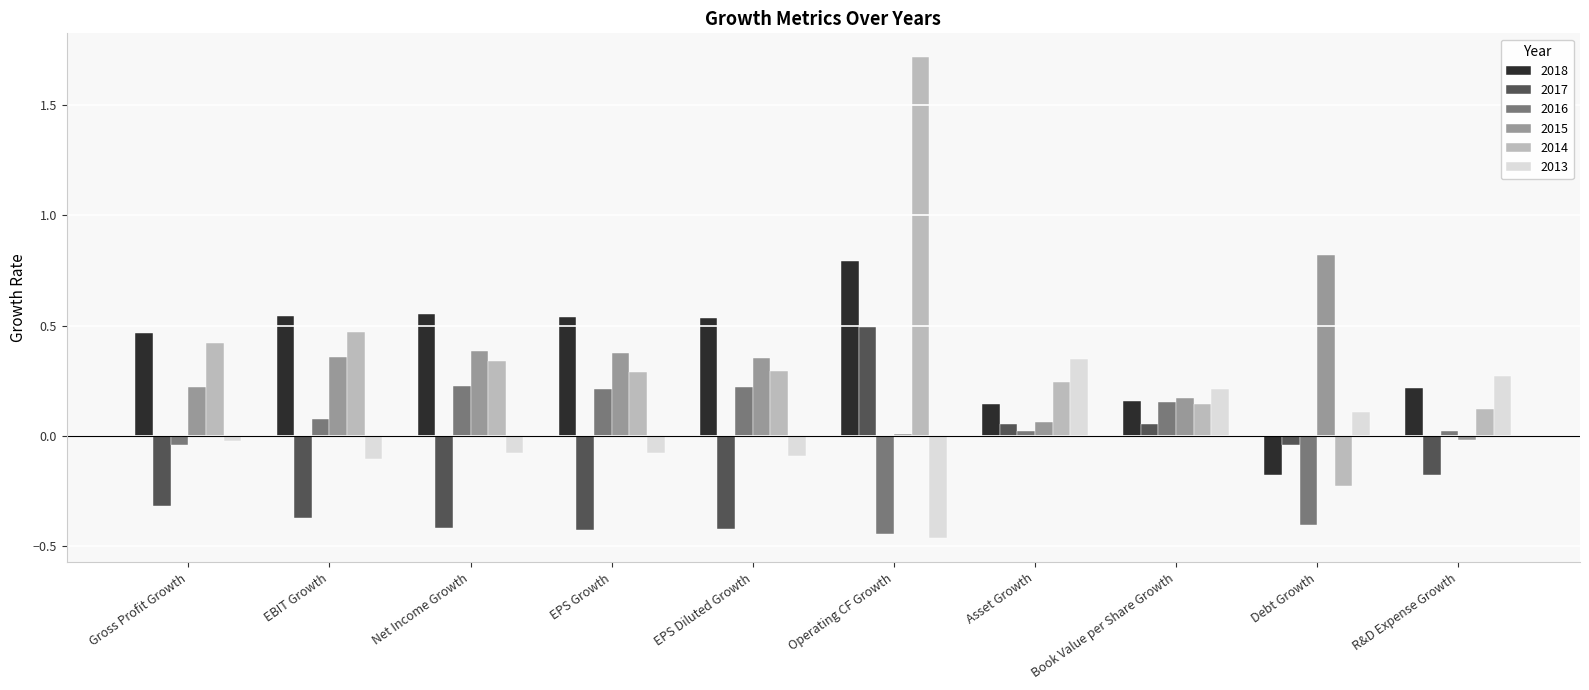

What is the label of the 3rd bar from the right?

Book Value per Share Growth